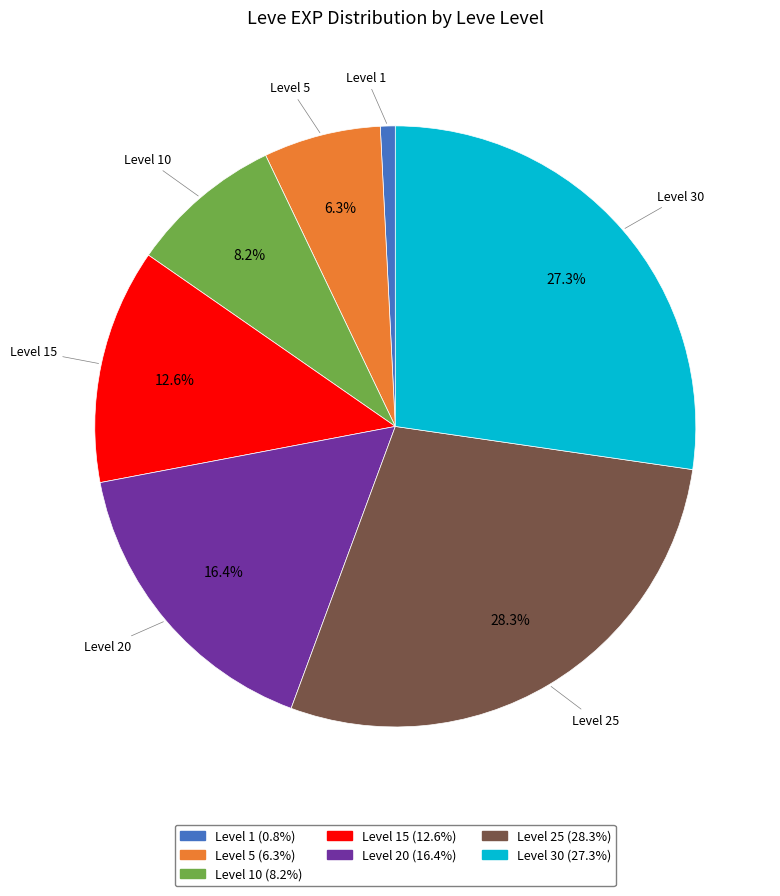

Is there any slice that represents more than half of the pie?

No